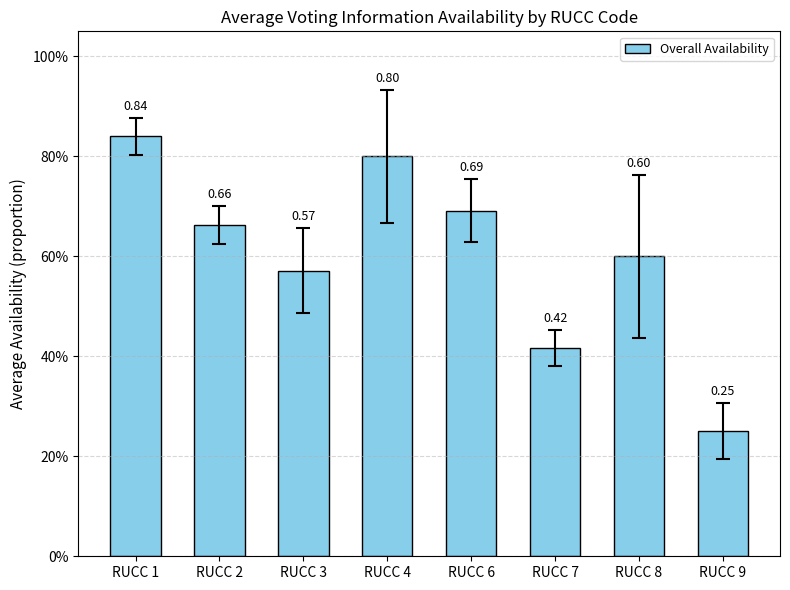

The value at RUCC 8 is 0.6. True or false?

True